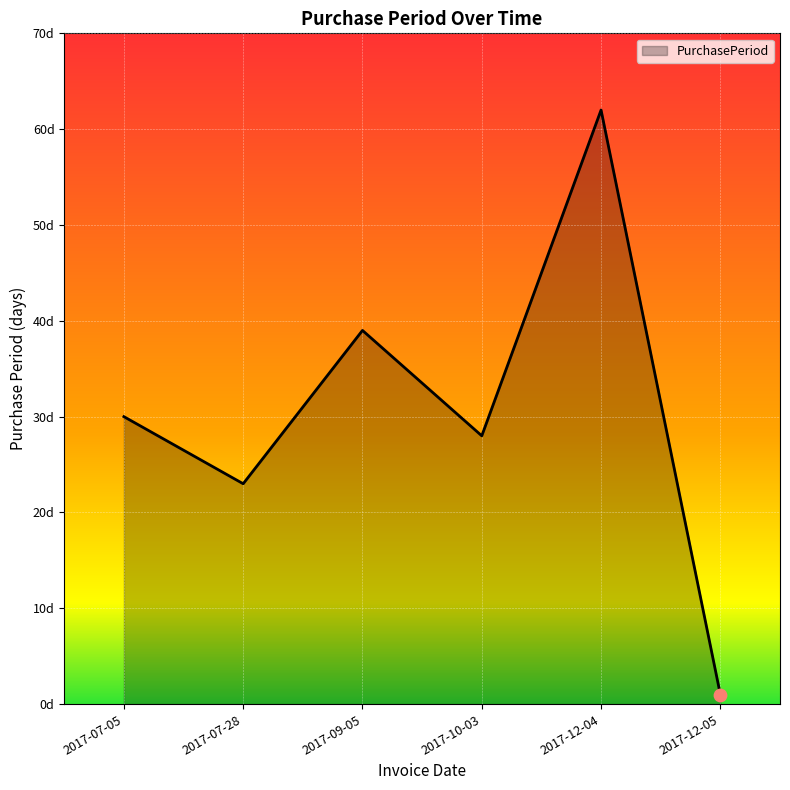

Which has a higher value, 2017-09-05 or 2017-07-05?

2017-09-05